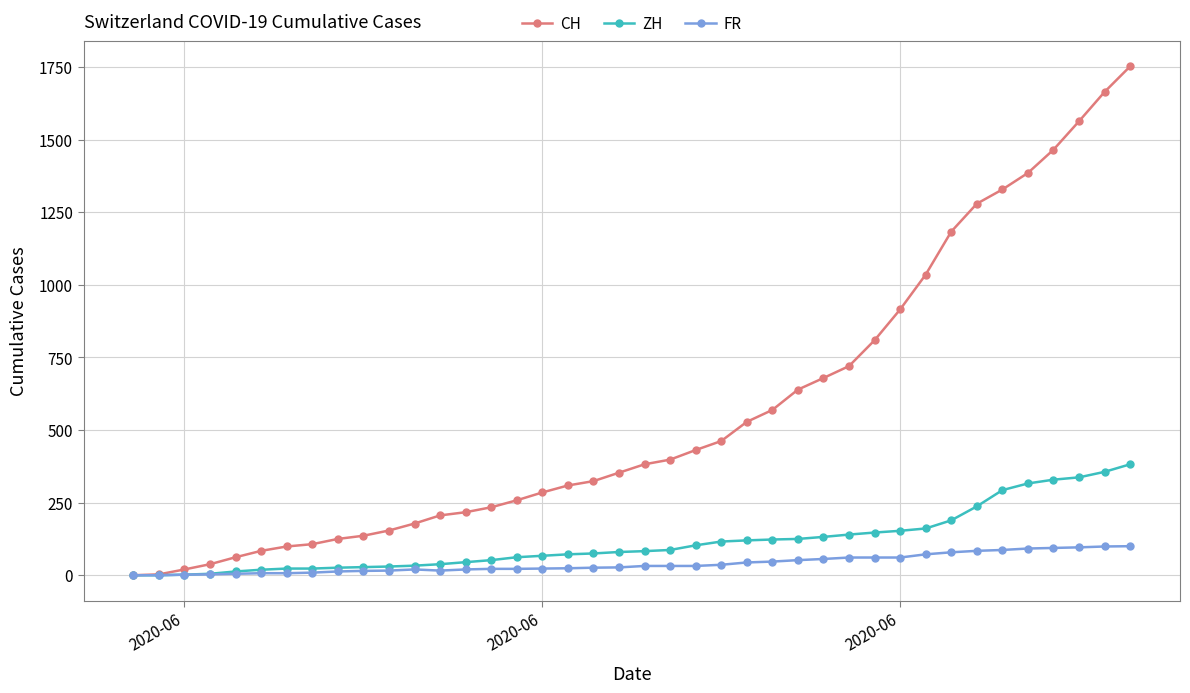

How many lines are shown in the chart?

3